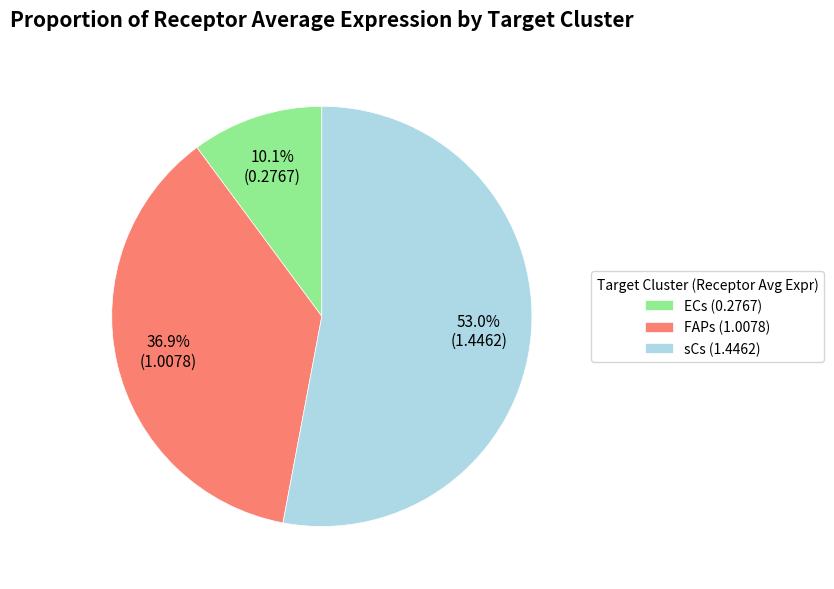

What percentage do FAPs and ECs together represent?

47.0%